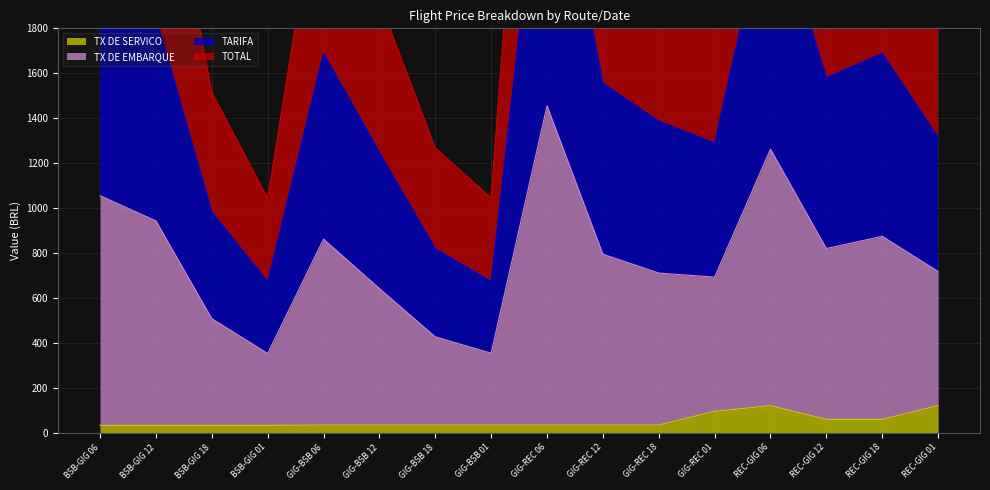

Rank the series at GIG-REC 06 from highest to lowest value.

TX DE EMBARQUE, TARIFA, TOTAL, TX DE SERVICO